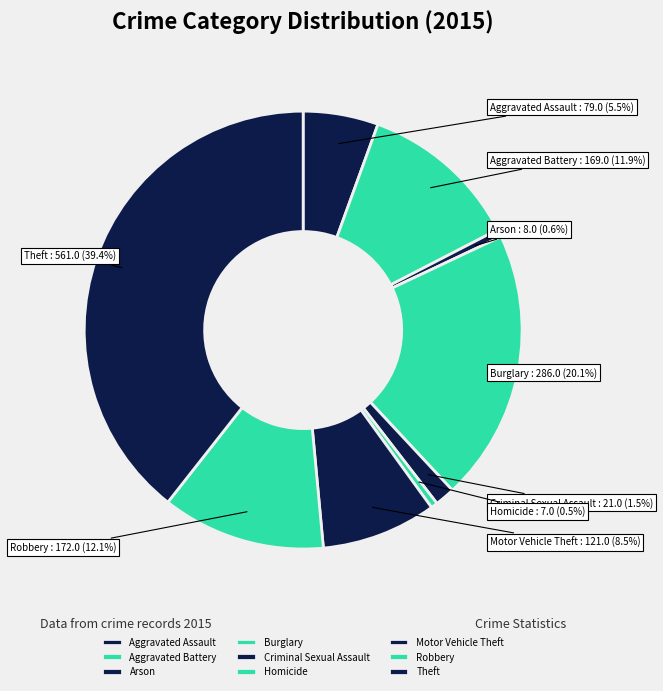

What is the largest slice in the pie chart?

Theft